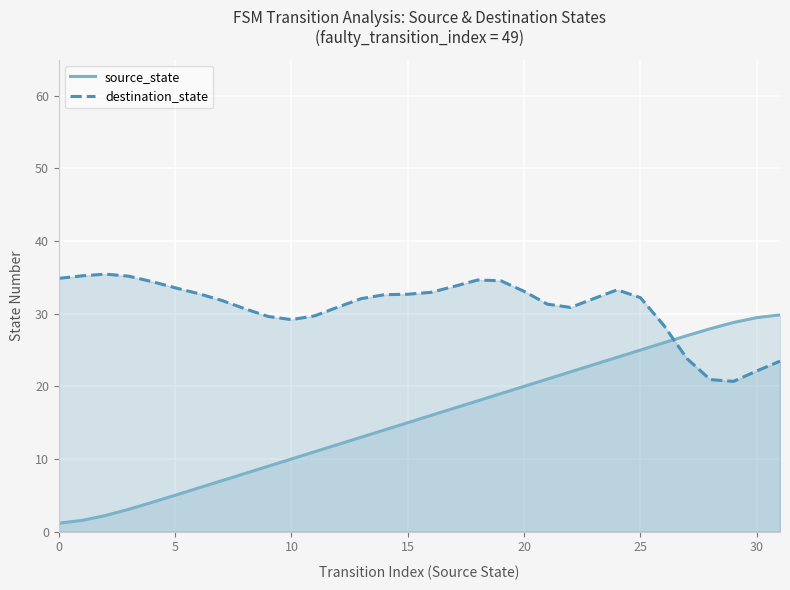

How many values in the source_state series are below 16?

16